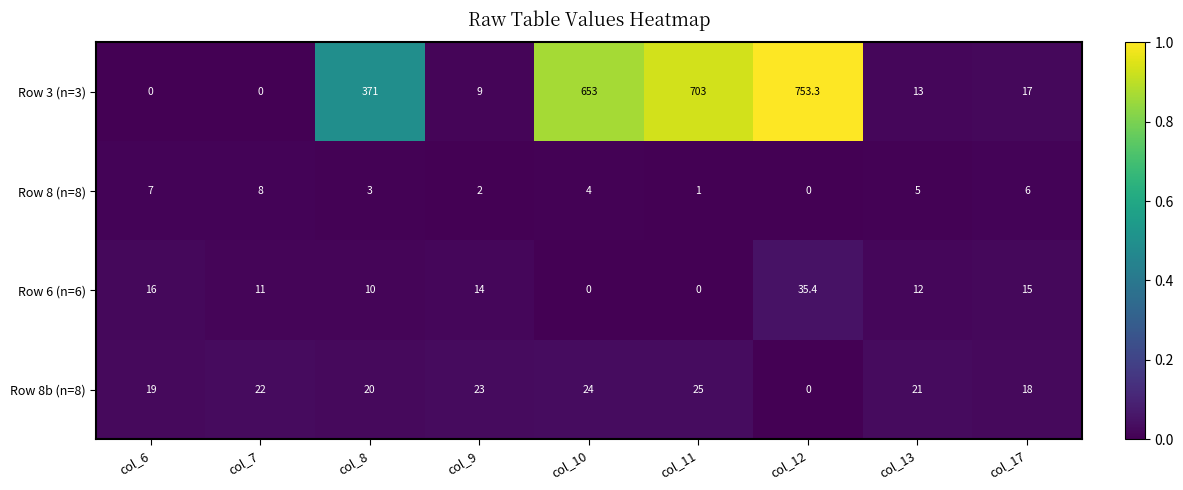

What is the difference between the second highest and minimum values in the Row 6 (n=6) series?

16.0